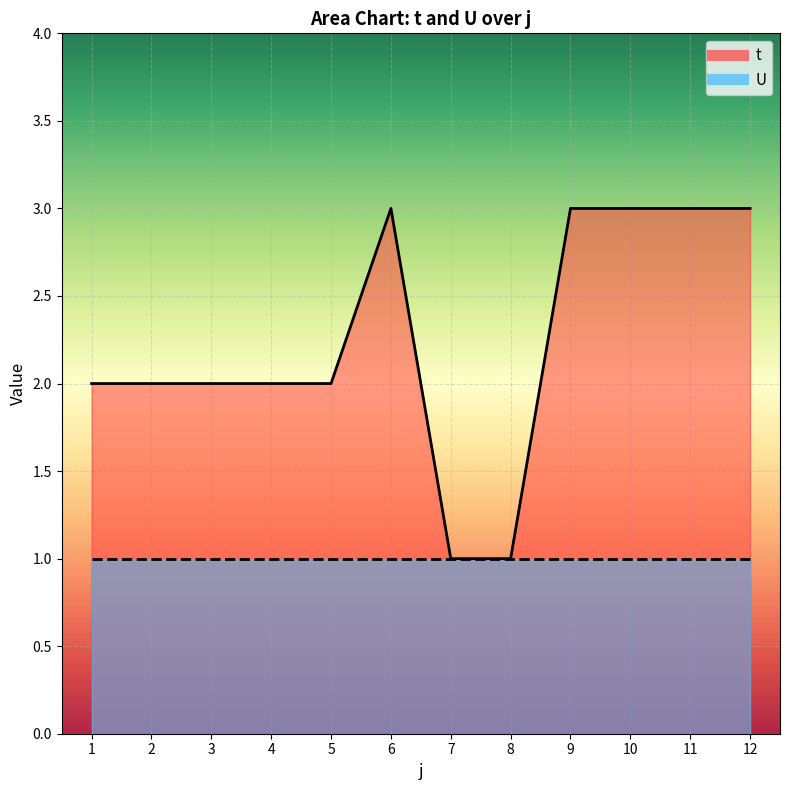

True or false: the data shows 3 at 10.

True